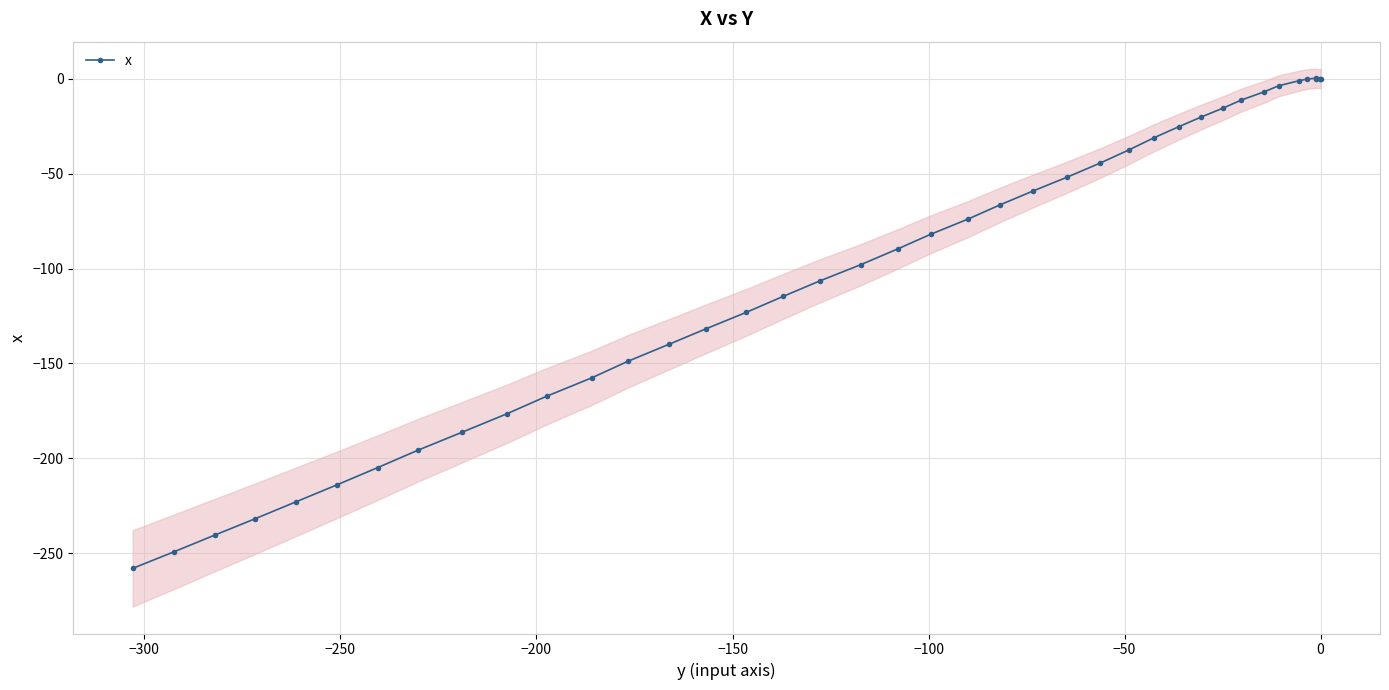

How many positive values are there?

3